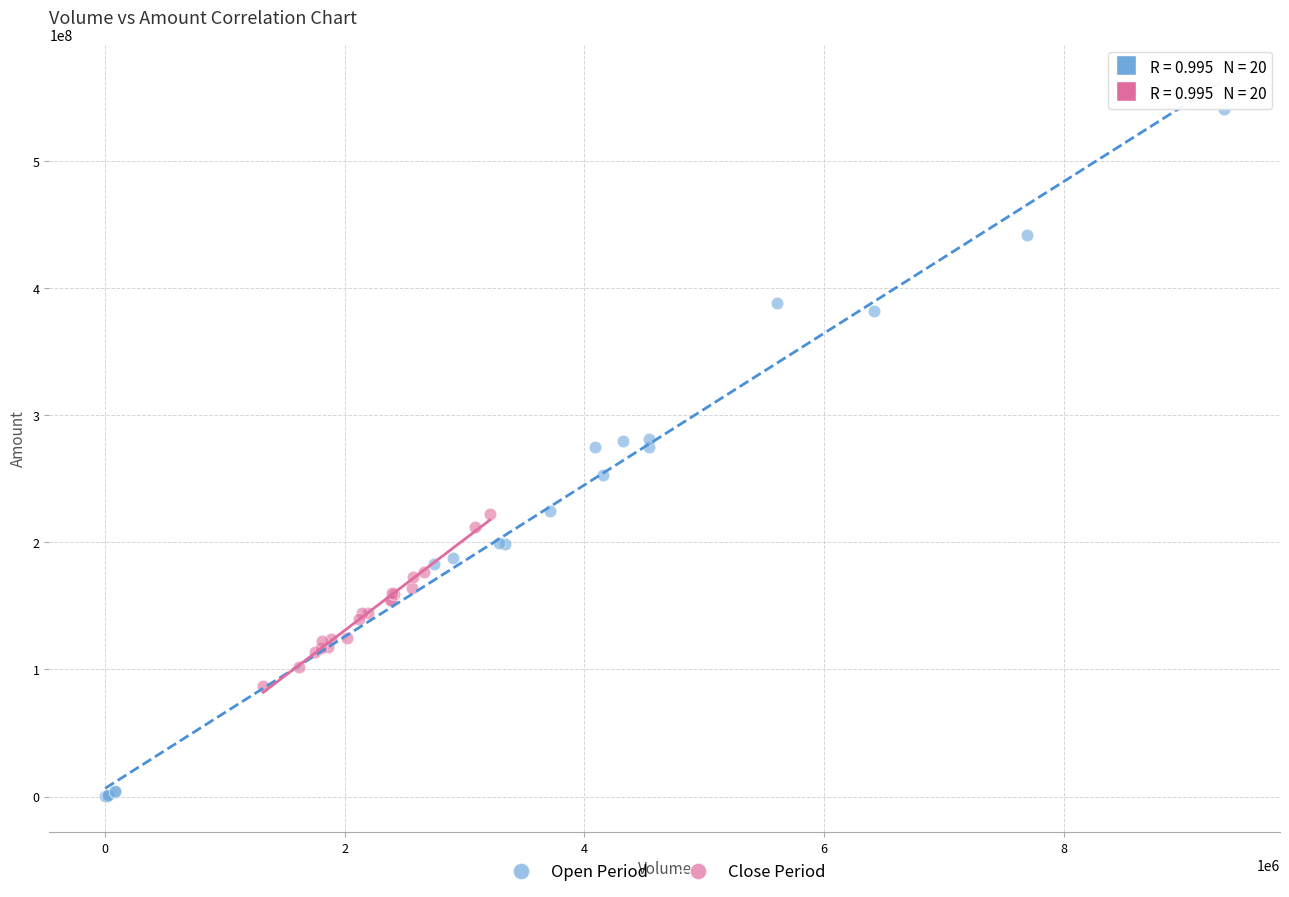

Which series contains the lowest Y value?

Open Period